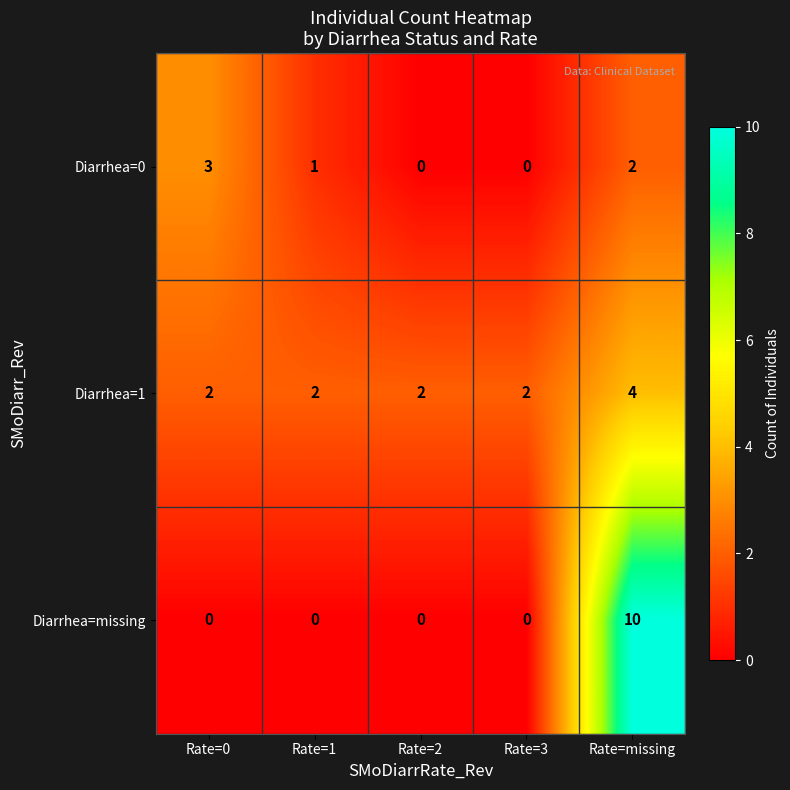

What is the difference between the maximum and minimum values in the Diarrhea=missing series?

10